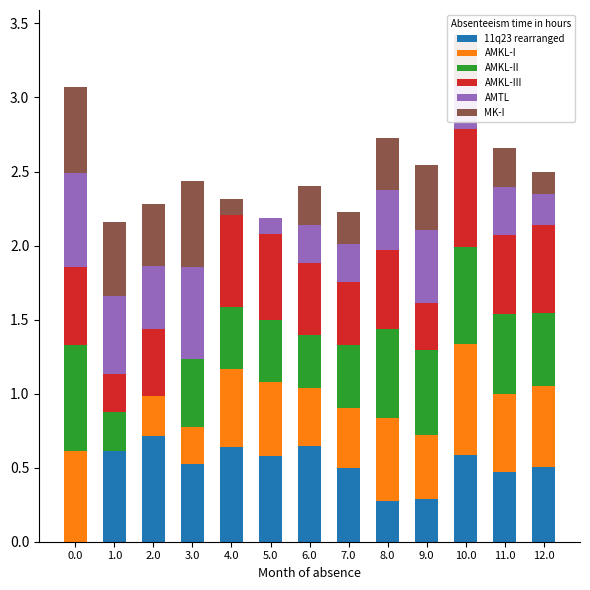

What is the total value across all series at 2.0?

2.3